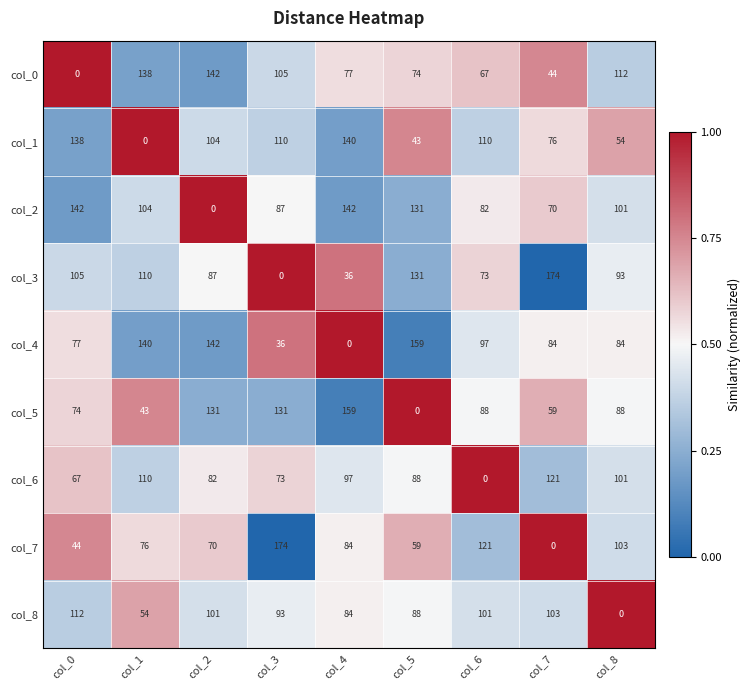

What is the sum of all col_3 values?

809